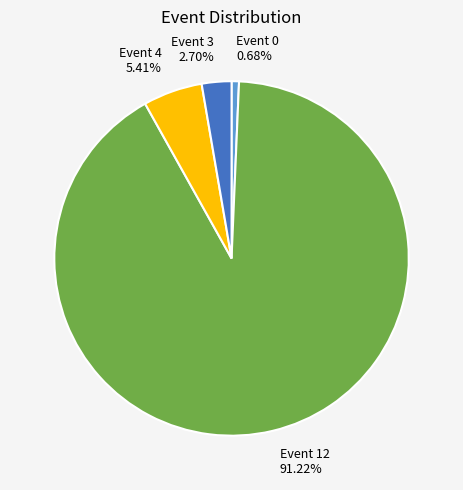

Which category has the biggest portion of the pie?

Event 12